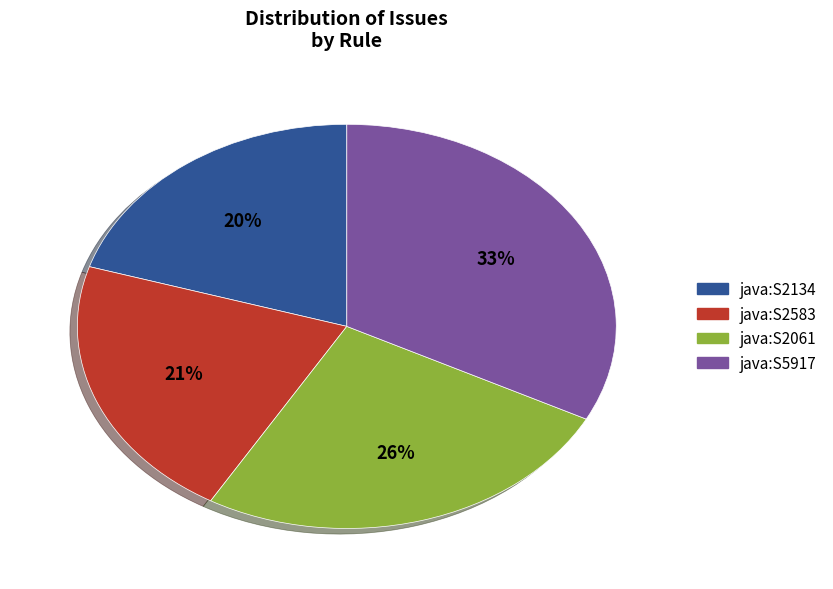

How many segments does this pie chart have?

4